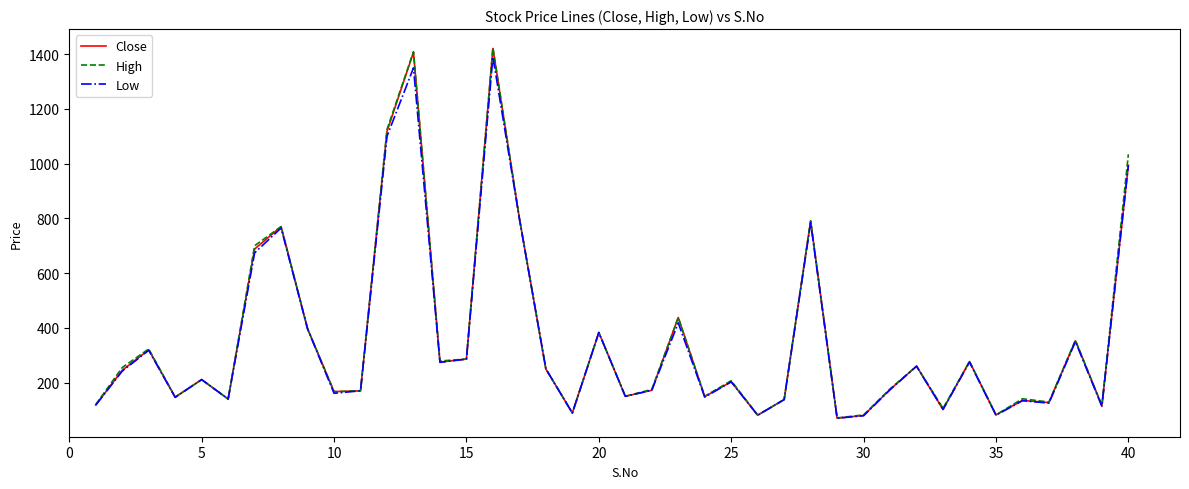

Which series has the largest range (max minus min)?

High